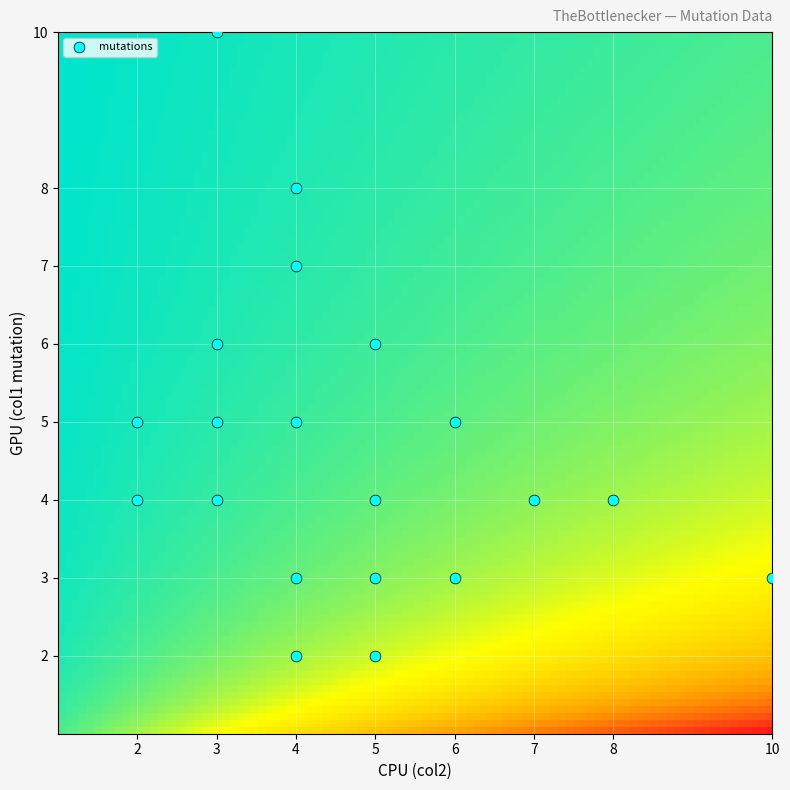

What is the range of Y values (max minus min)?

8